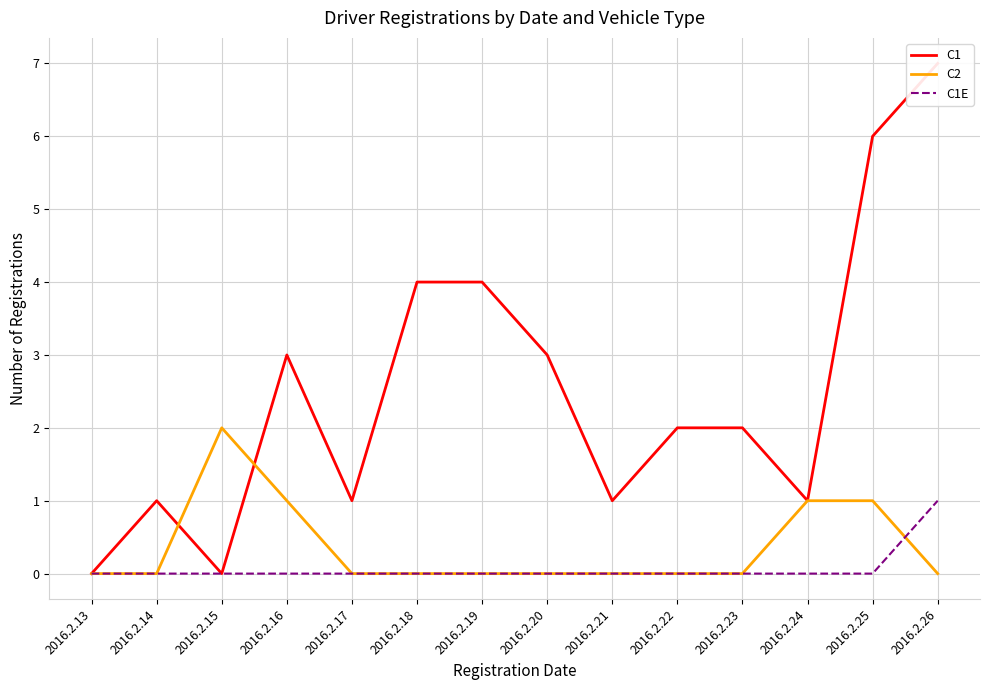

Which category has the highest value across all series?

2016.2.26